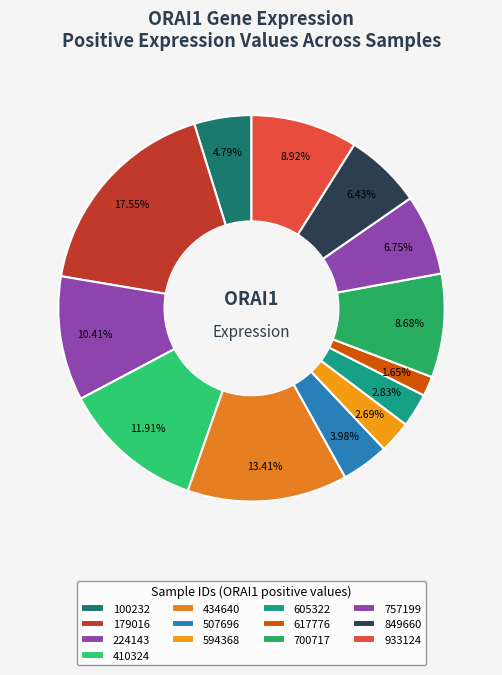

How many segments does this pie chart have?

13